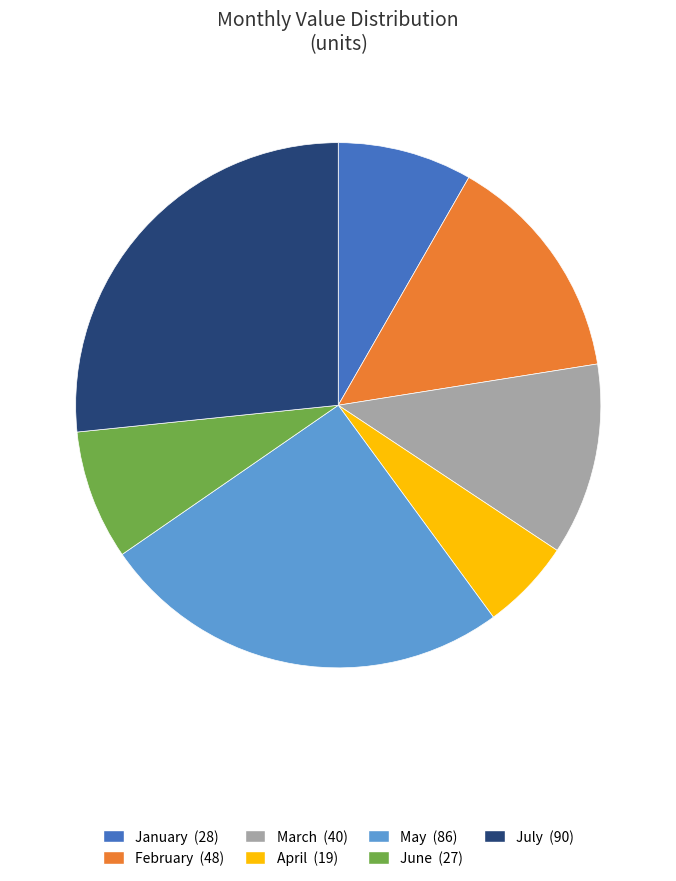

How many slices are in this pie chart?

7